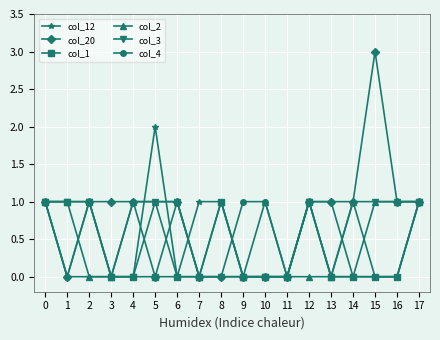

Where is the first local minimum for col_4?

1